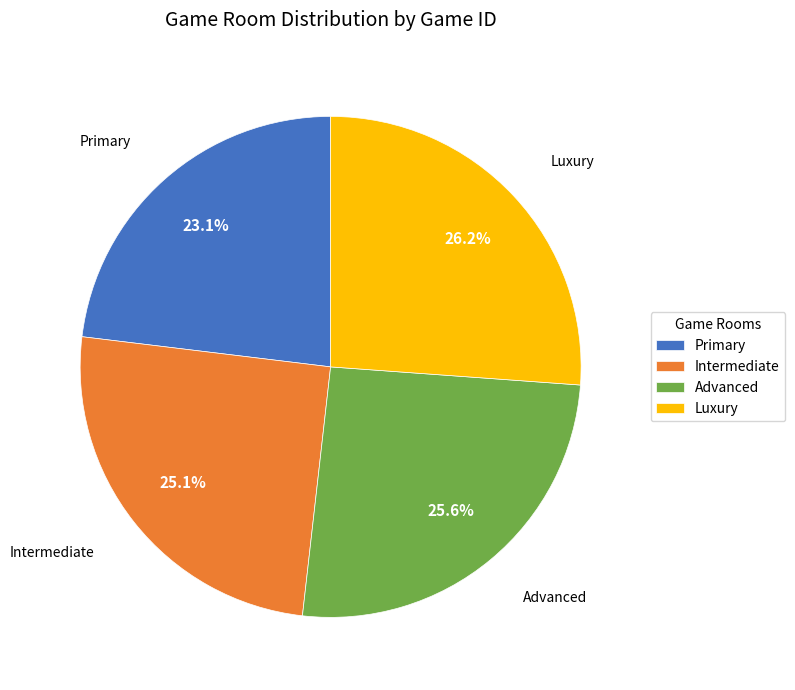

Is the sum of Intermediate and Advanced greater than half?

Yes